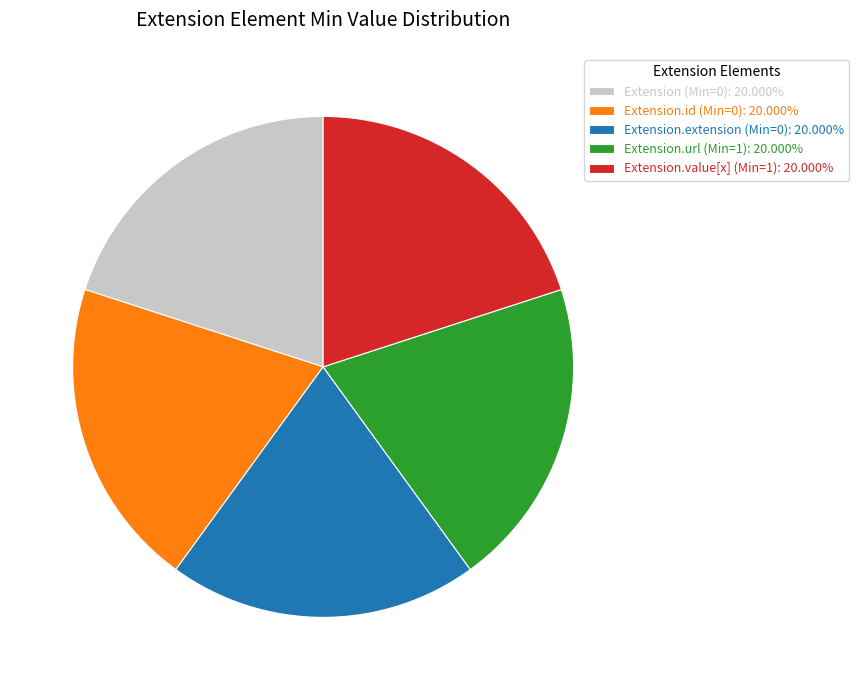

Do Extension.extension (Min=0): 20.000% and Extension.id (Min=0): 20.000% together represent more than half of the pie?

No